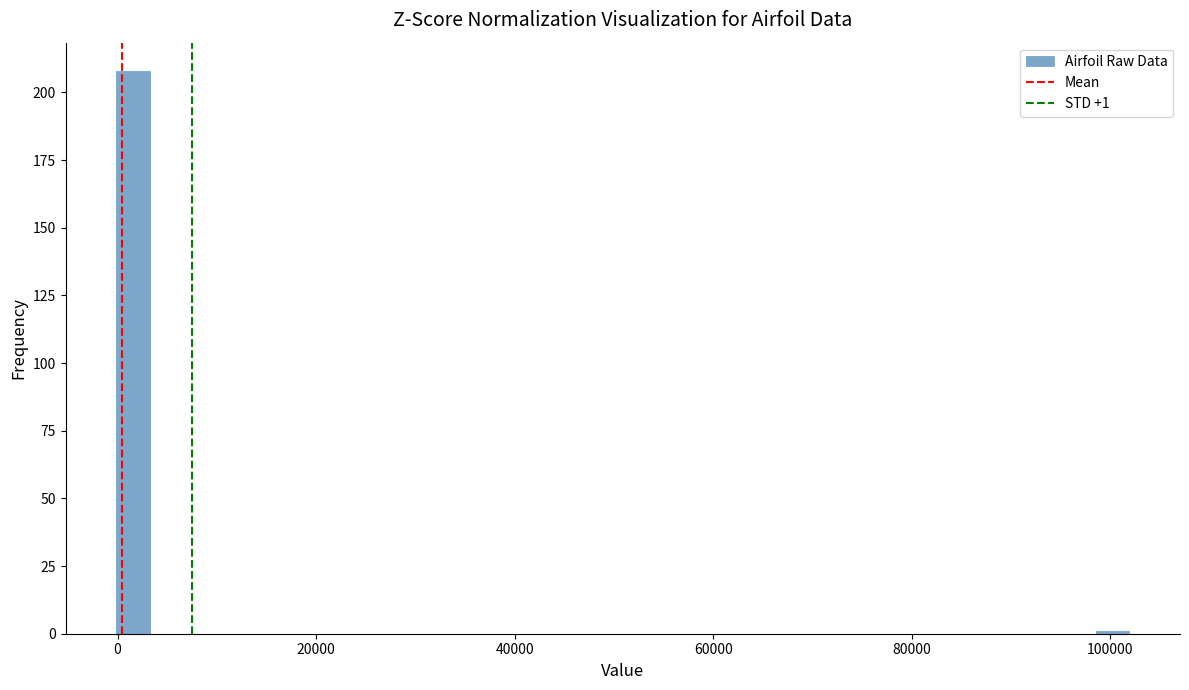

Around what value on the x-axis is the tallest bar? Give the approximate position of its centre, as read against the axis.

2000